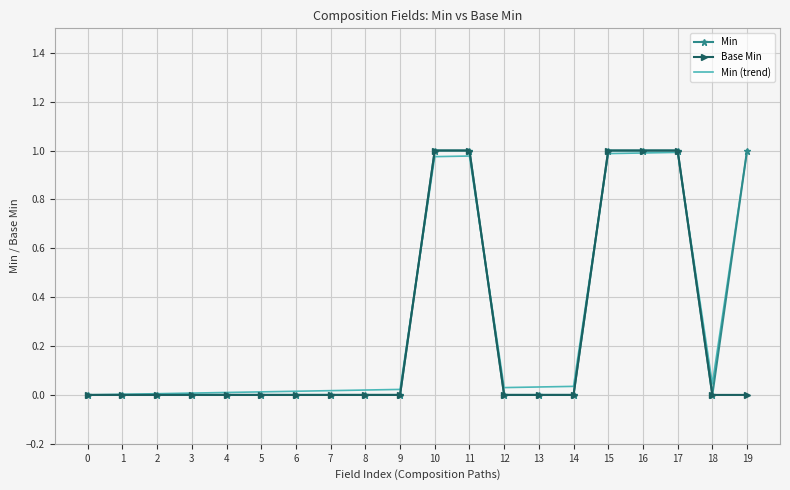

How many intersections are there between Min (trend) and Min?

5